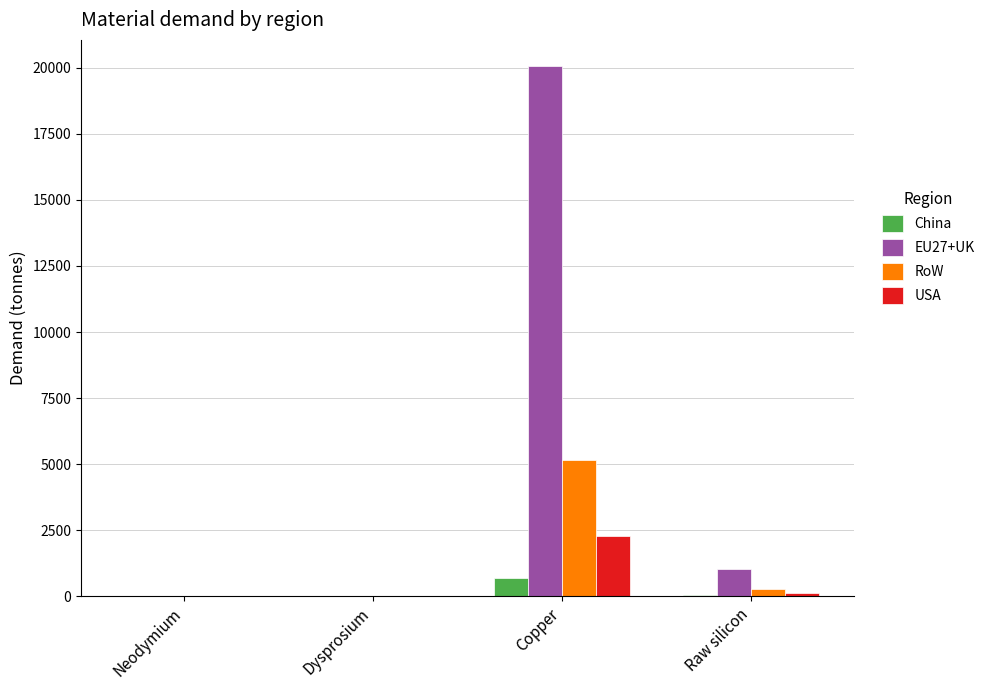

What is the sum of all China values?

731.8